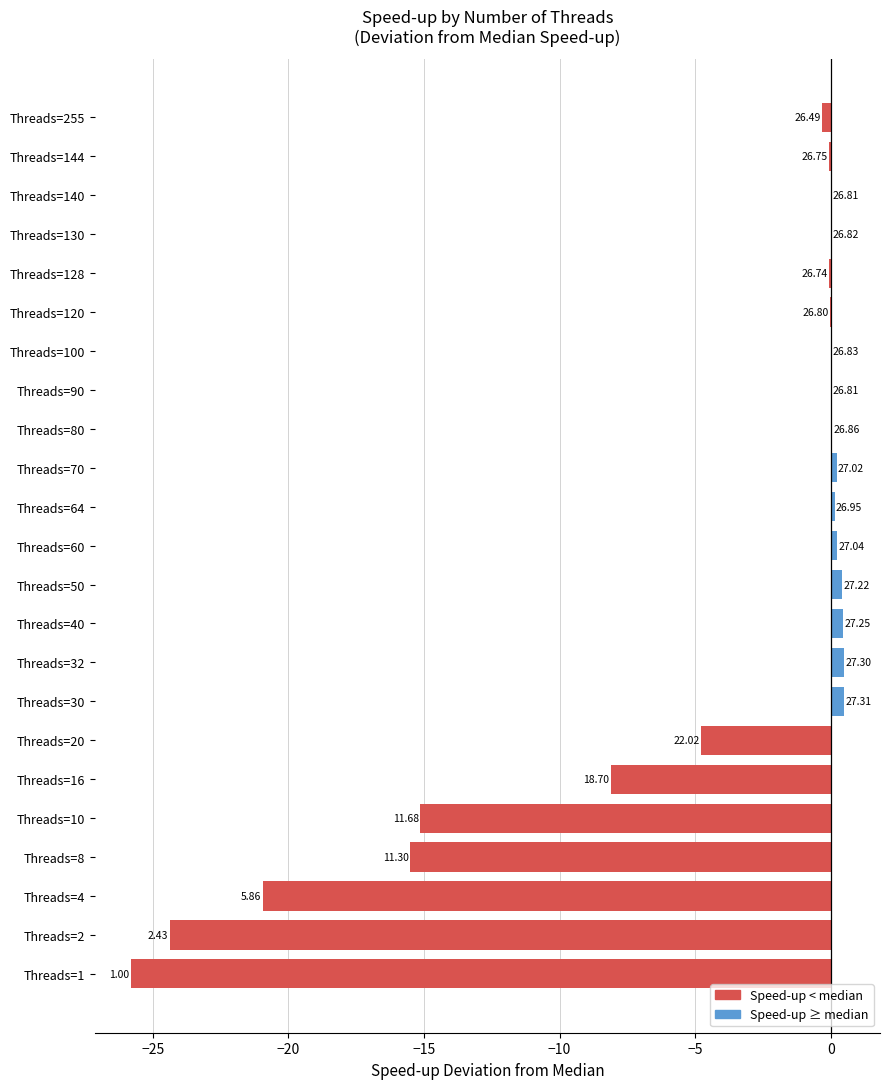

List the labels in order of value, smallest first.

Threads=1, Threads=2, Threads=4, Threads=8, Threads=10, Threads=16, Threads=20, Threads=255, Threads=128, Threads=144, Threads=120, Threads=90, Threads=140, Threads=130, Threads=100, Threads=80, Threads=64, Threads=70, Threads=60, Threads=50, Threads=40, Threads=32, Threads=30